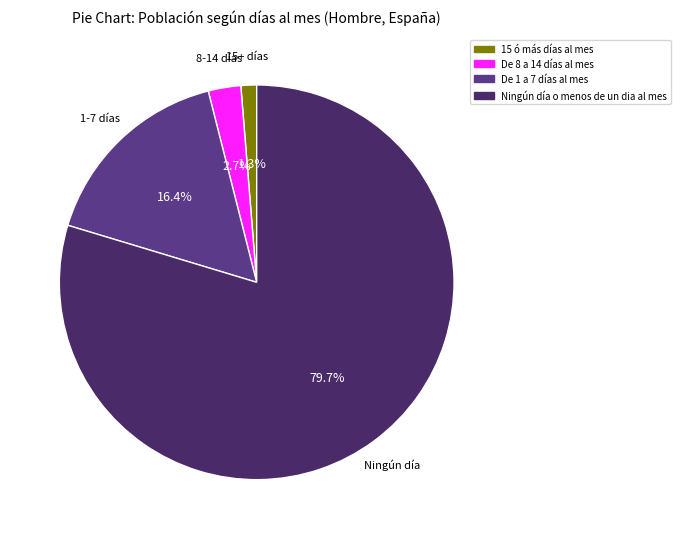

What is the majority slice?

Ningún día o menos de un dia al mes